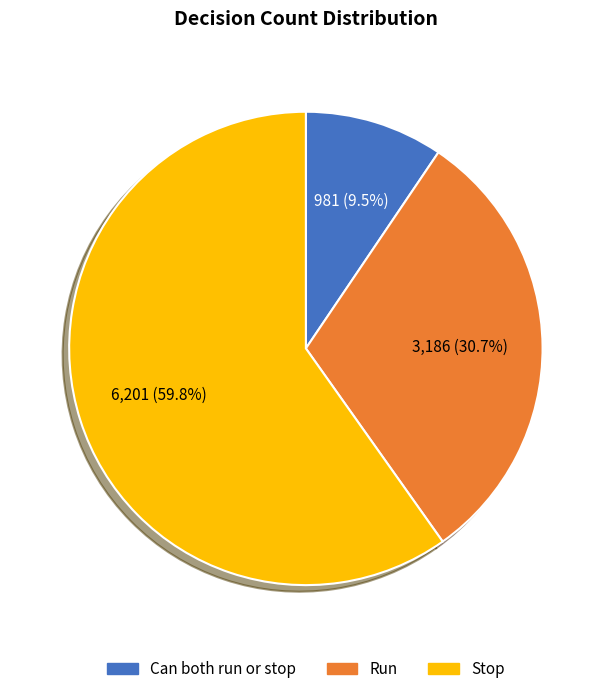

Rank the categories by value from lowest to highest.

Can both run or stop, Run, Stop